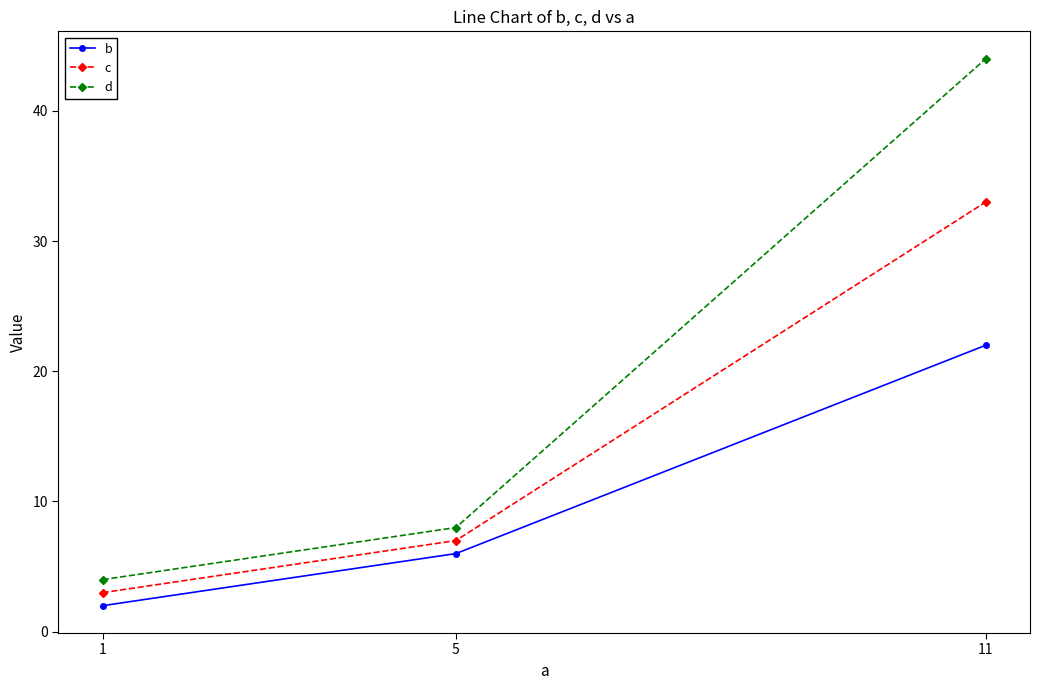

True or false: d has a value of 13 at 5.

False